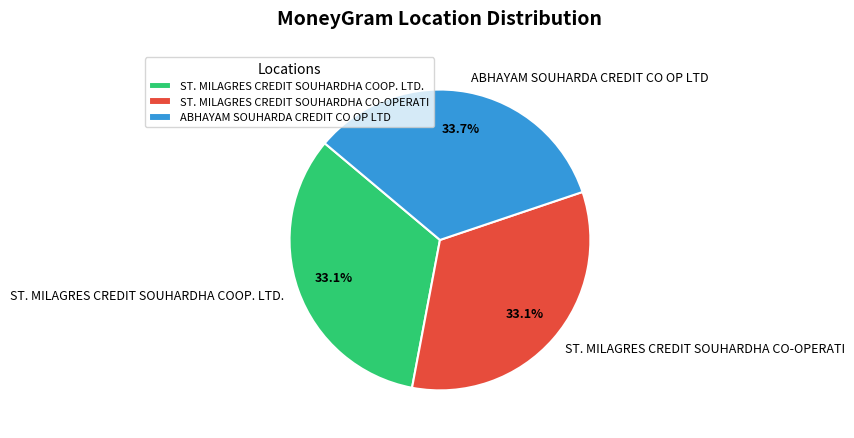

Count the number of slices in the pie.

3